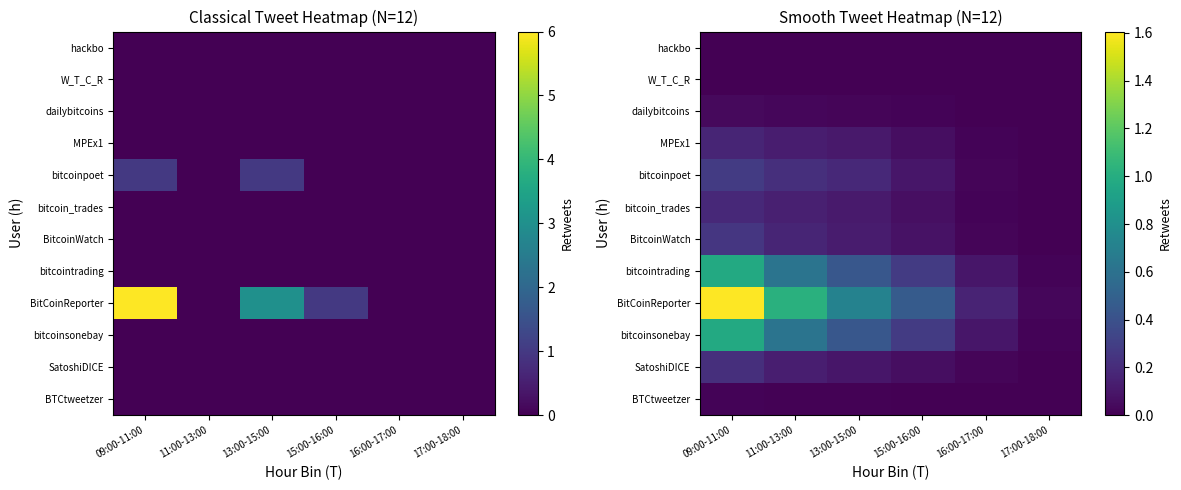

Is the value of bitcoin_trades at 17:00-18:00 greater than the value of SatoshiDICE at 15:00-16:00?

No